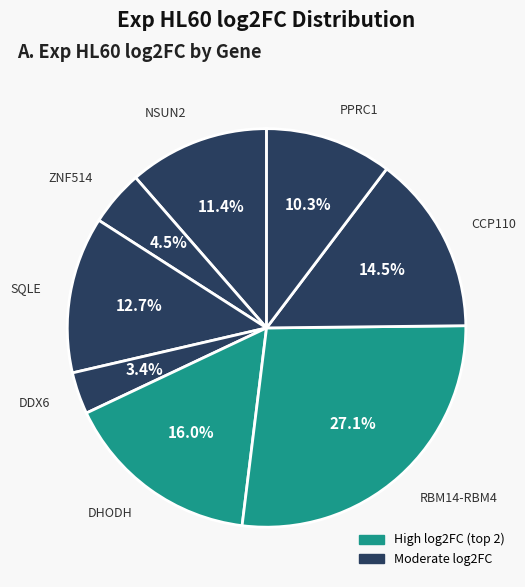

How many segments does this pie chart have?

8